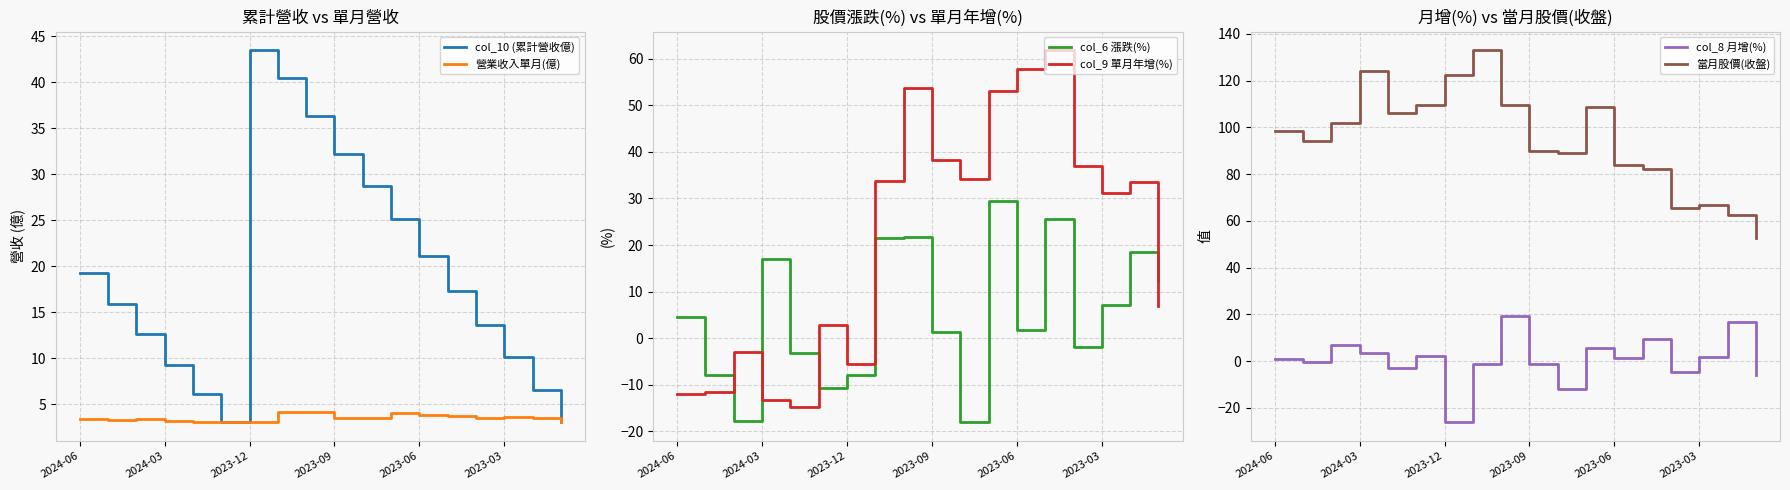

True or false: col_6 漲跌(%) and 當月股價(收盤) intersect in this chart.

False